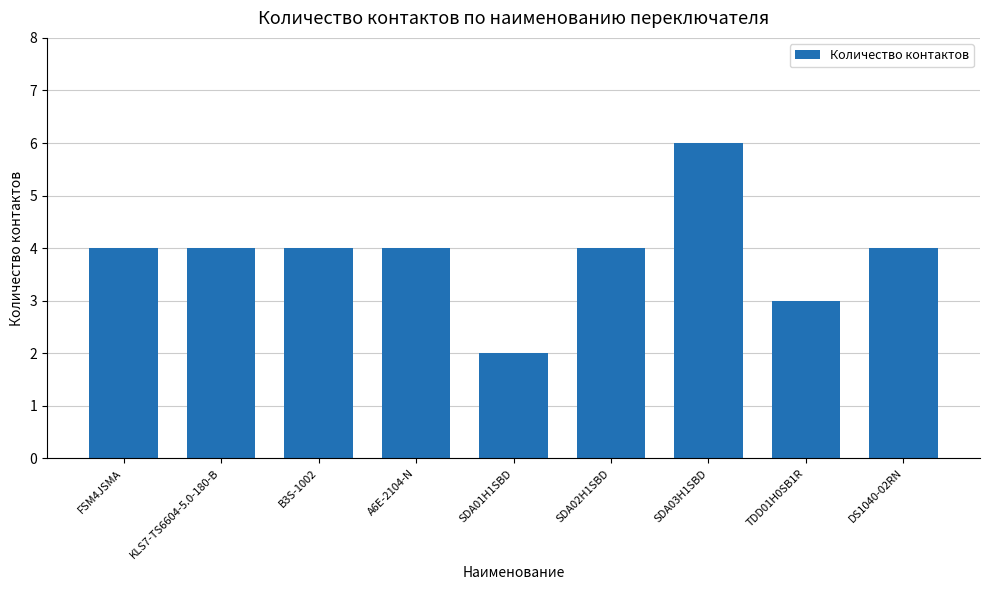

How many bars are there in total?

9